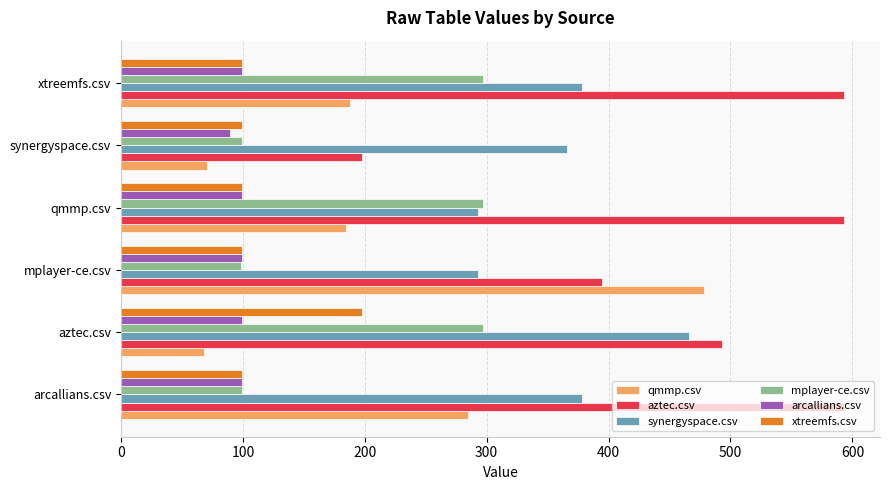

At aztec.csv, list the series in order from largest to smallest.

aztec.csv, synergyspace.csv, mplayer-ce.csv, xtreemfs.csv, arcallians.csv, qmmp.csv